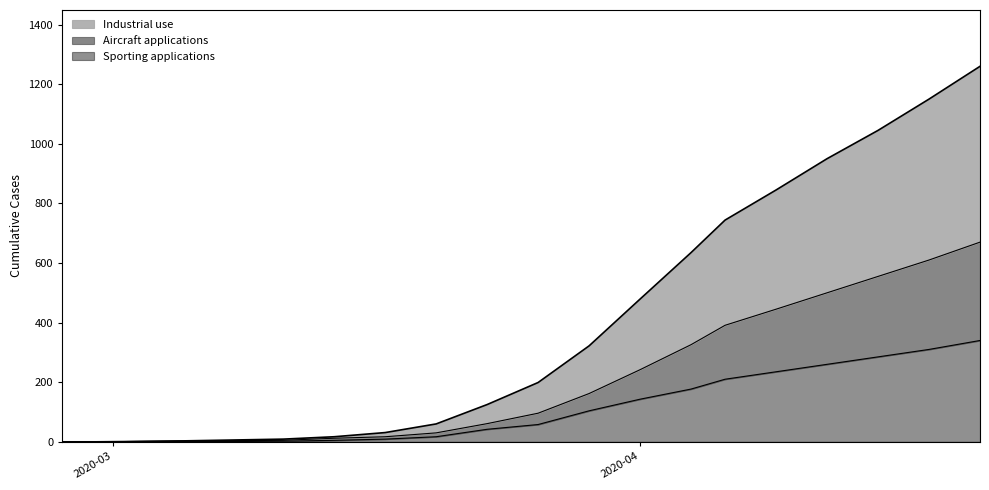

True or false: Series 2 and Series 1 intersect in this chart.

False